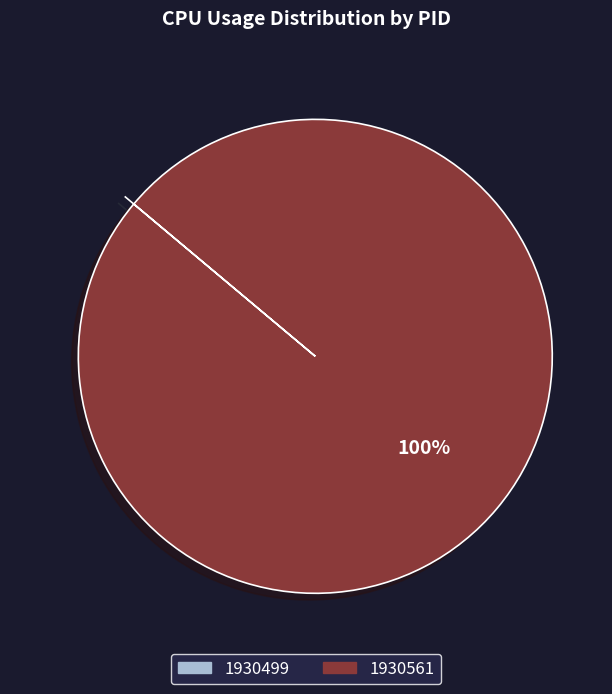

What is the largest slice in the pie chart?

1930561